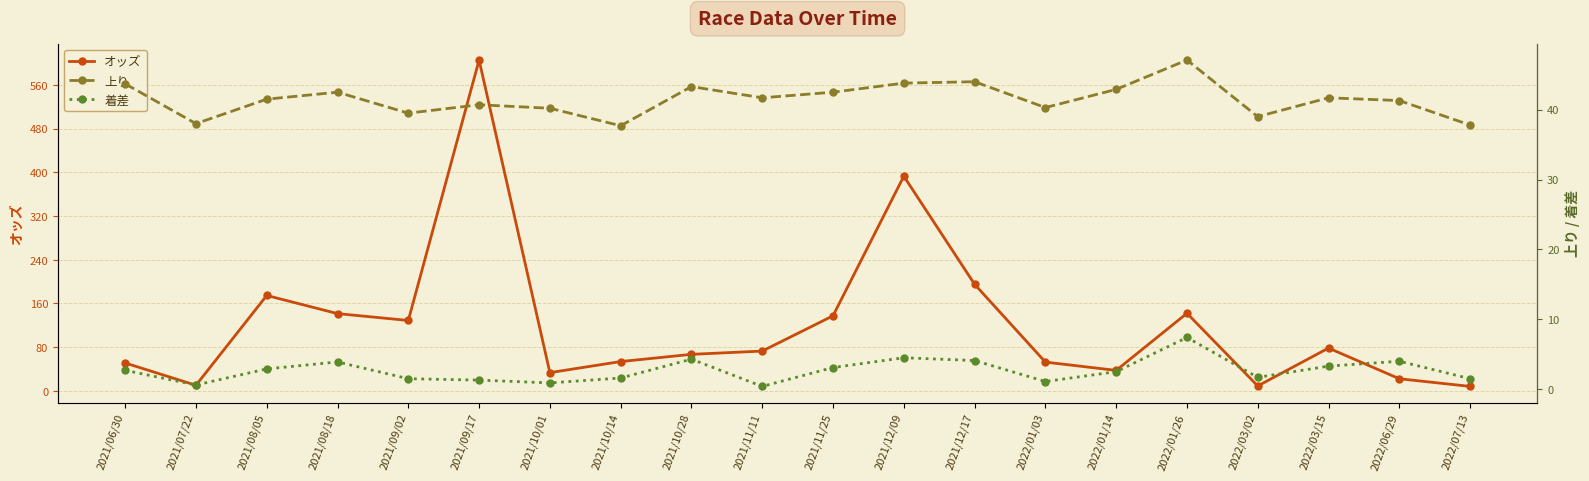

At 2022/03/02, list the series in order from largest to smallest.

上り, オッズ, 着差